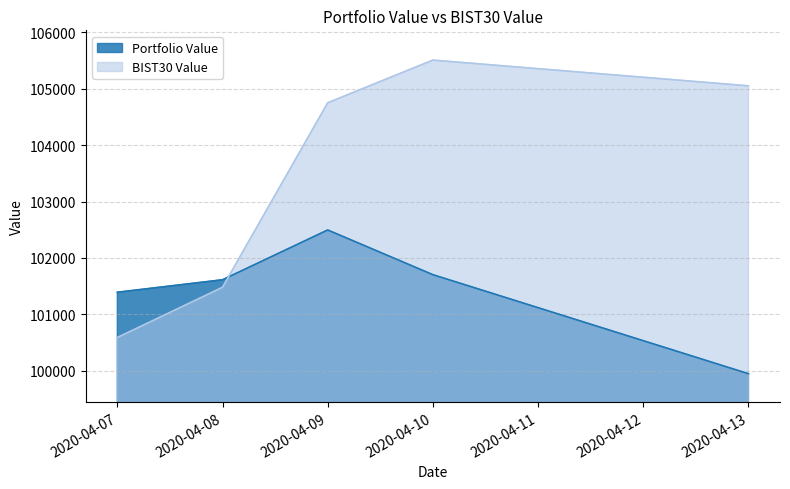

What is the spread (max minus min) of values at 2020-04-13?

5101.1